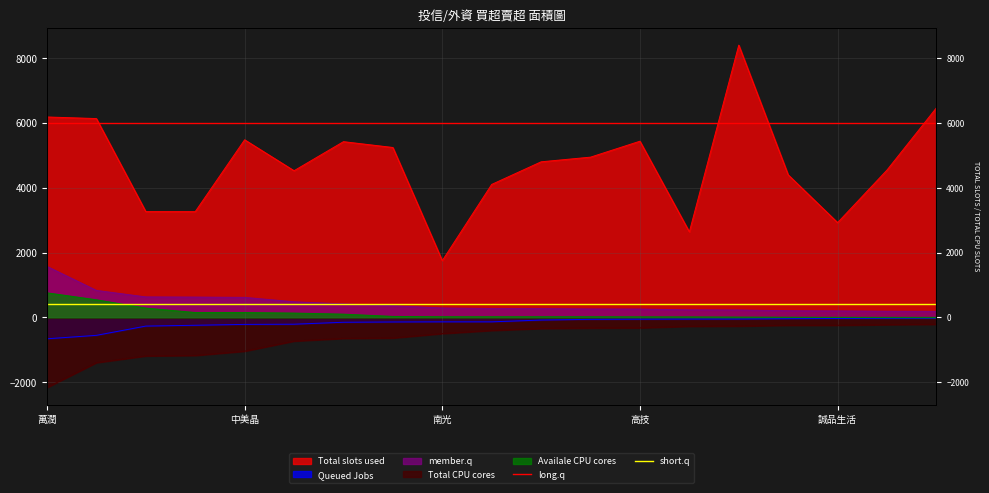

Read the long.q value at 萬潤.

6000